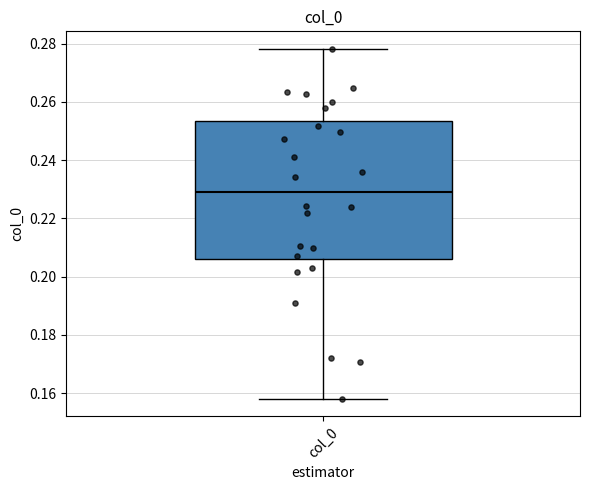

Transcribe this box plot: give where the median line is, the range the box spans, and where the two whiskers end, as read against the y-axis. The values are not printed on the chart, so give them approximately, as read against the axis.

median 0.230, box 0.206 to 0.254, whiskers 0.158 to 0.278